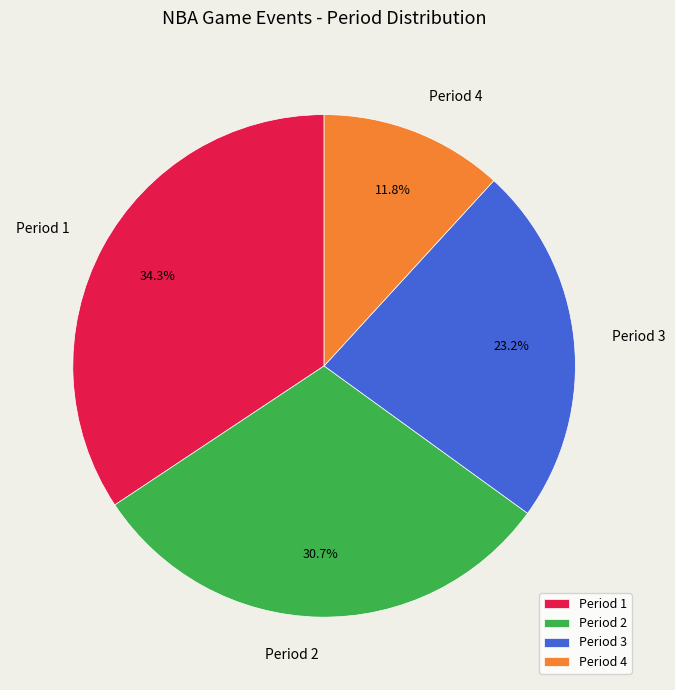

Rank the categories by value from lowest to highest.

Period 4, Period 3, Period 2, Period 1